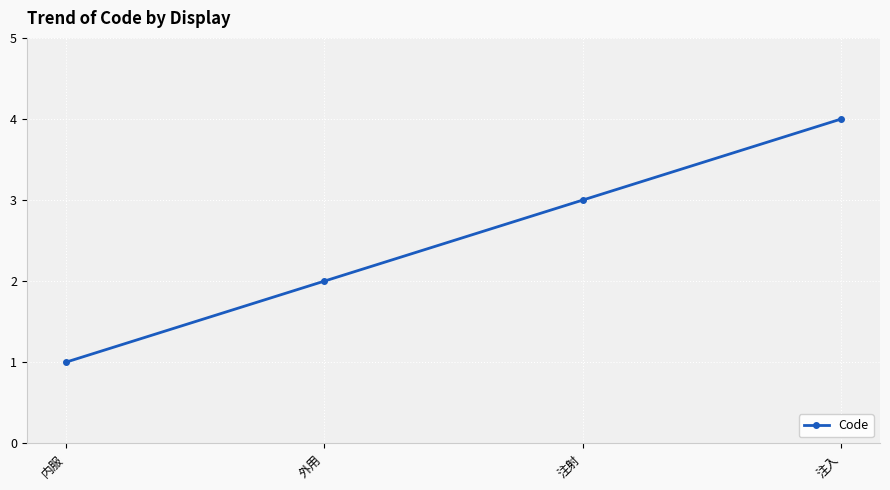

What is the change in value from 外用 to 注射?

+1